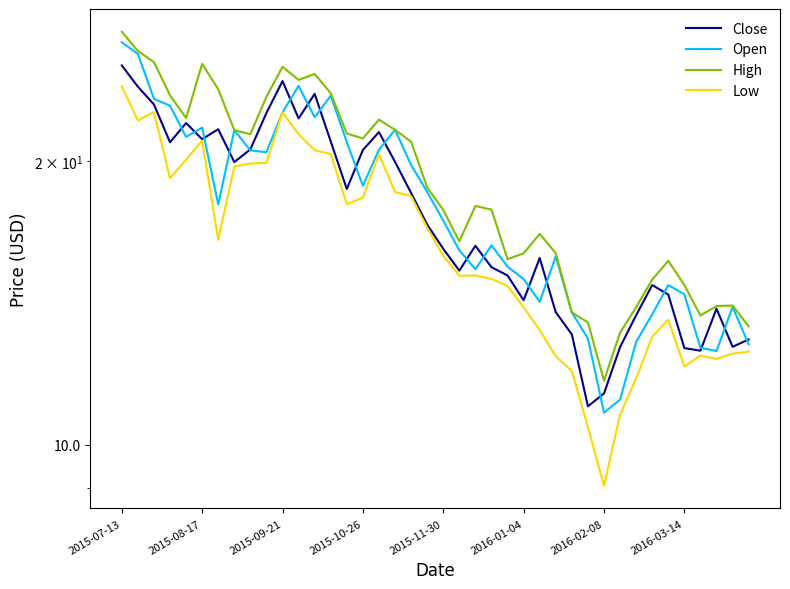

What position from the left is 23?

24